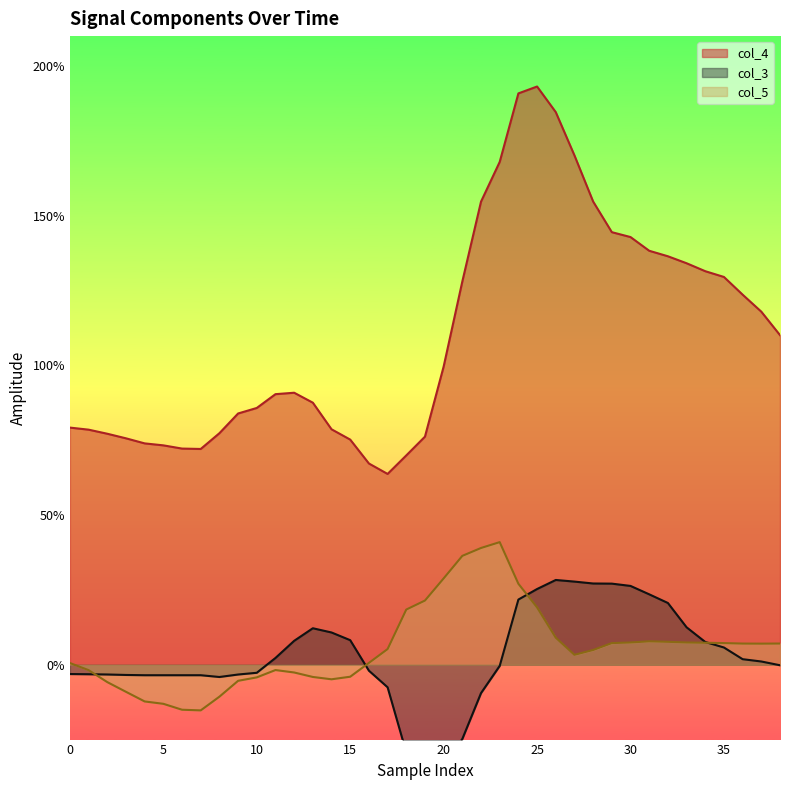

Where is the first local maximum for col_4?

12